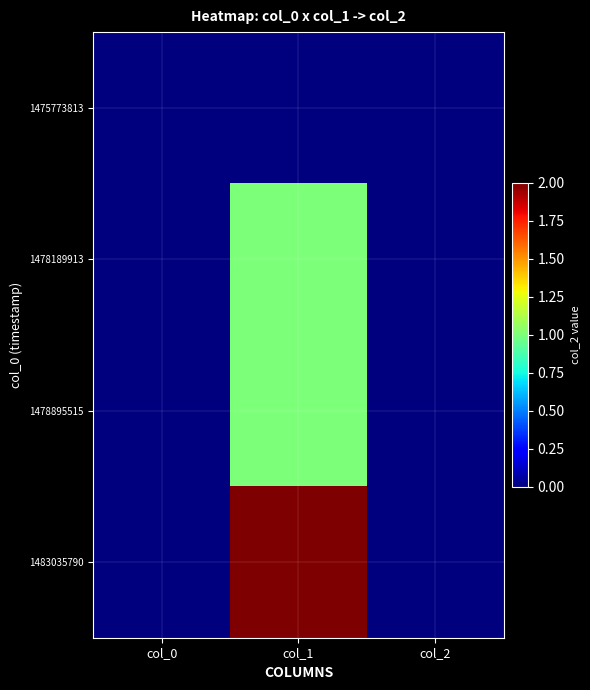

Reading left to right, transcribe all the data shown in this chart.

1475773813: col_0=0	col_1=0	col_2=0
1478189913: col_0=0	col_1=1	col_2=0
1478895515: col_0=0	col_1=1	col_2=0
1483035790: col_0=0	col_1=2	col_2=0